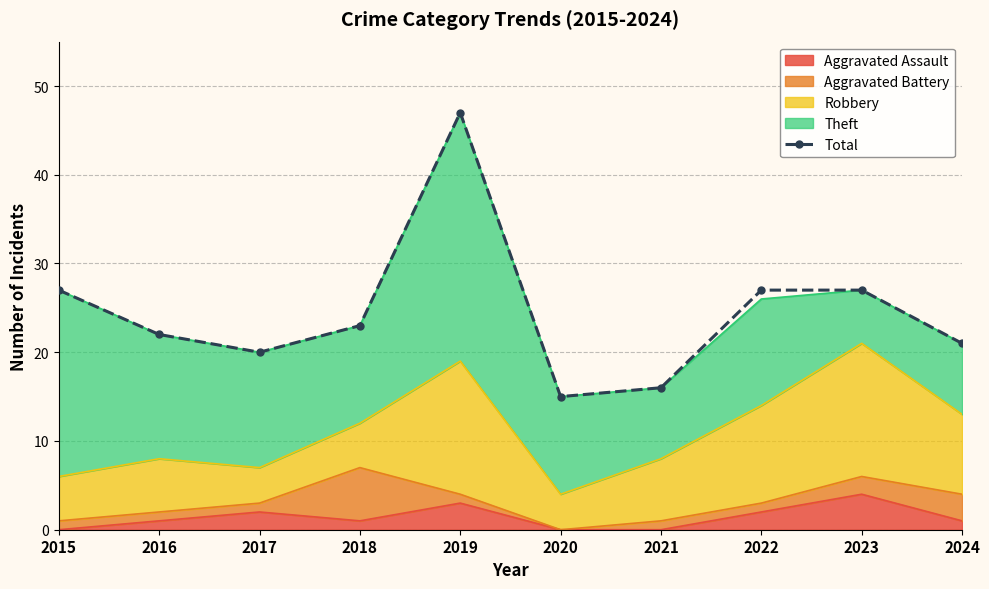

Reading left to right, transcribe all the data shown in this chart.

27	22	20	23	47	15	16	27	27	21